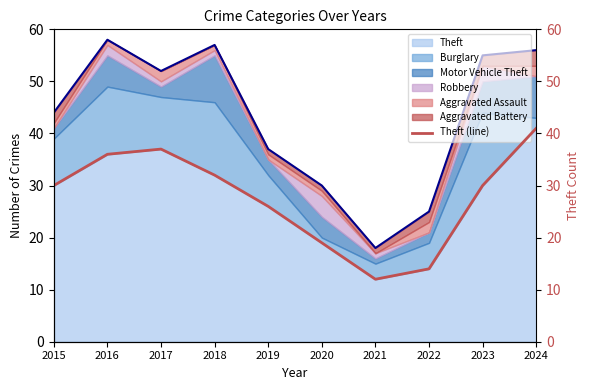

At which category does the data reach its first local valley?

2021